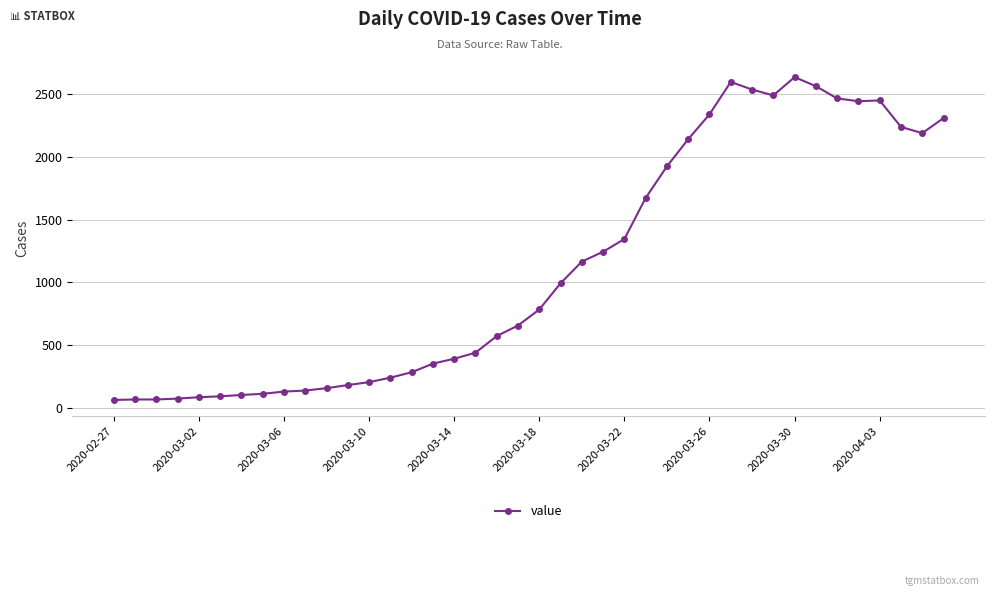

What is the sum of all values?

44917